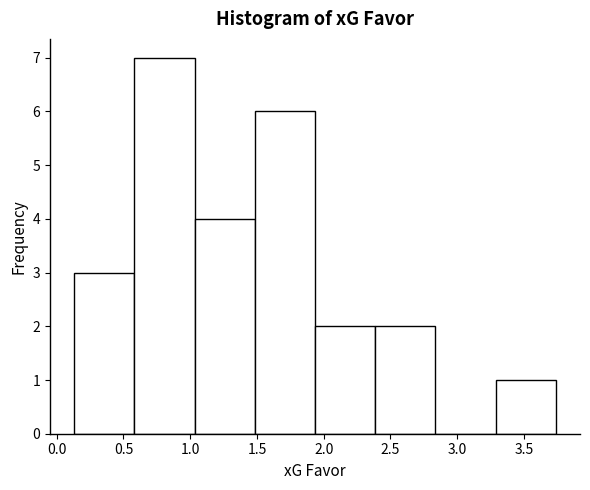

Over which range of the x-axis is the bar tallest?

0.60 to 1.05